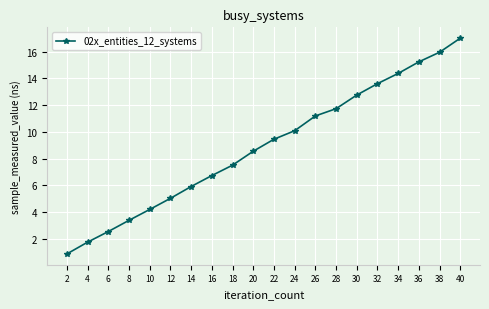

Reading left to right, extract all data points from this chart.

2=0.9	4=1.8	6=2.6	8=3.4	10=4.2	12=5.0	14=5.9	16=6.7	18=7.5	20=8.6	22=9.5	24=10.1	26=11.2	28=11.7	30=12.8	32=13.6	34=14.4	36=15.2	38=16.0	40=17.0